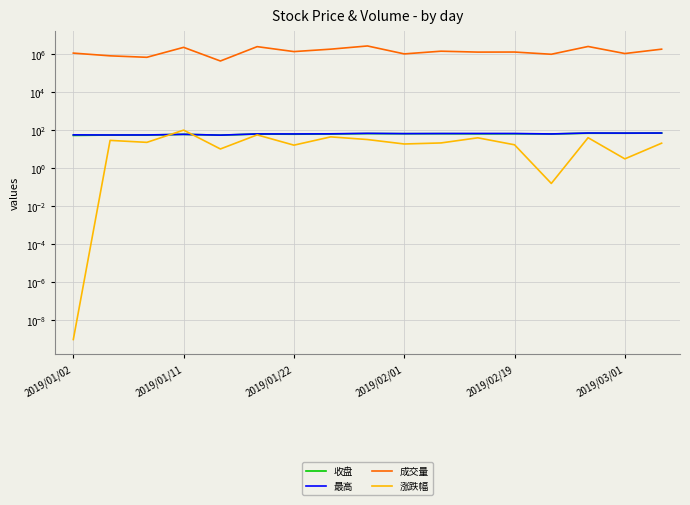

What is the difference between the 最高 values at 2019/02/01 and 2019/01/02?

9.3